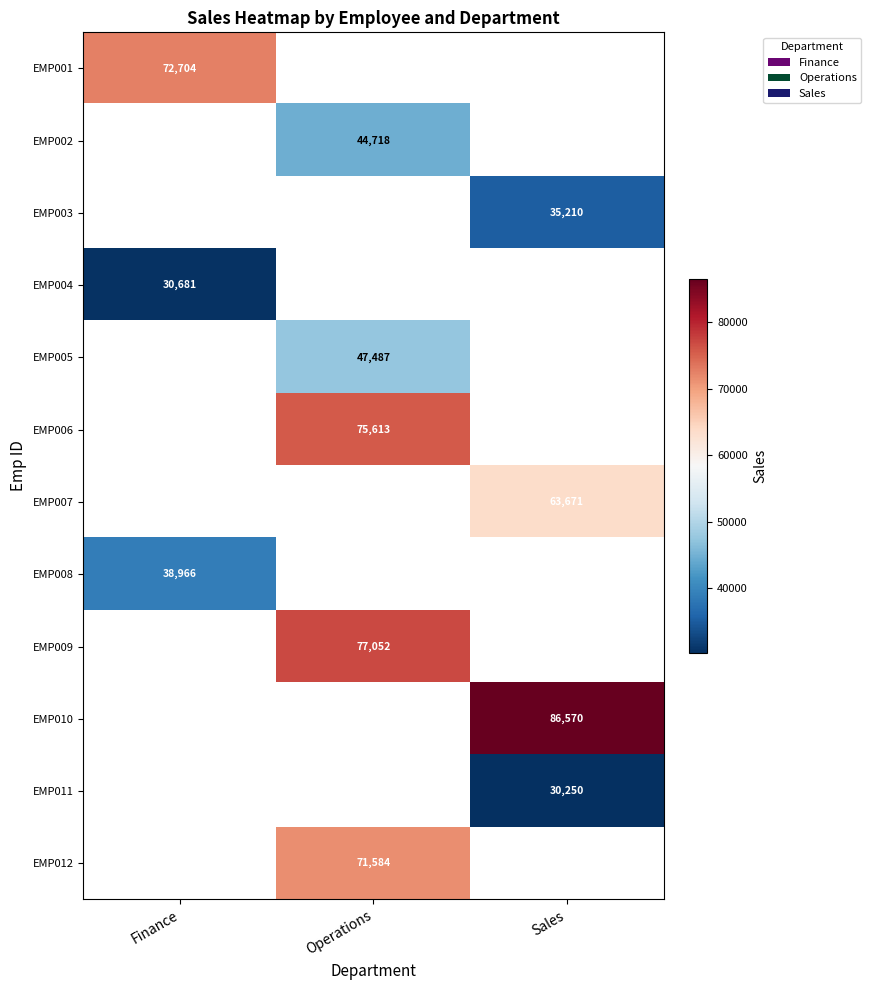

At how many categories does at least one series exceed 75831?

2